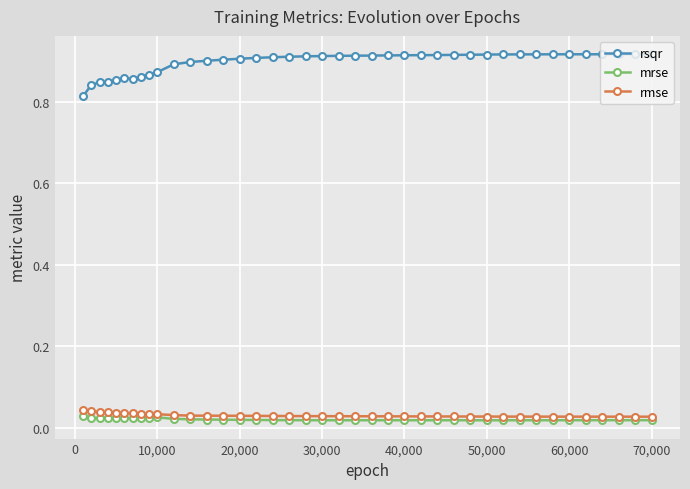

What is the sum of all rmse values?

1.2